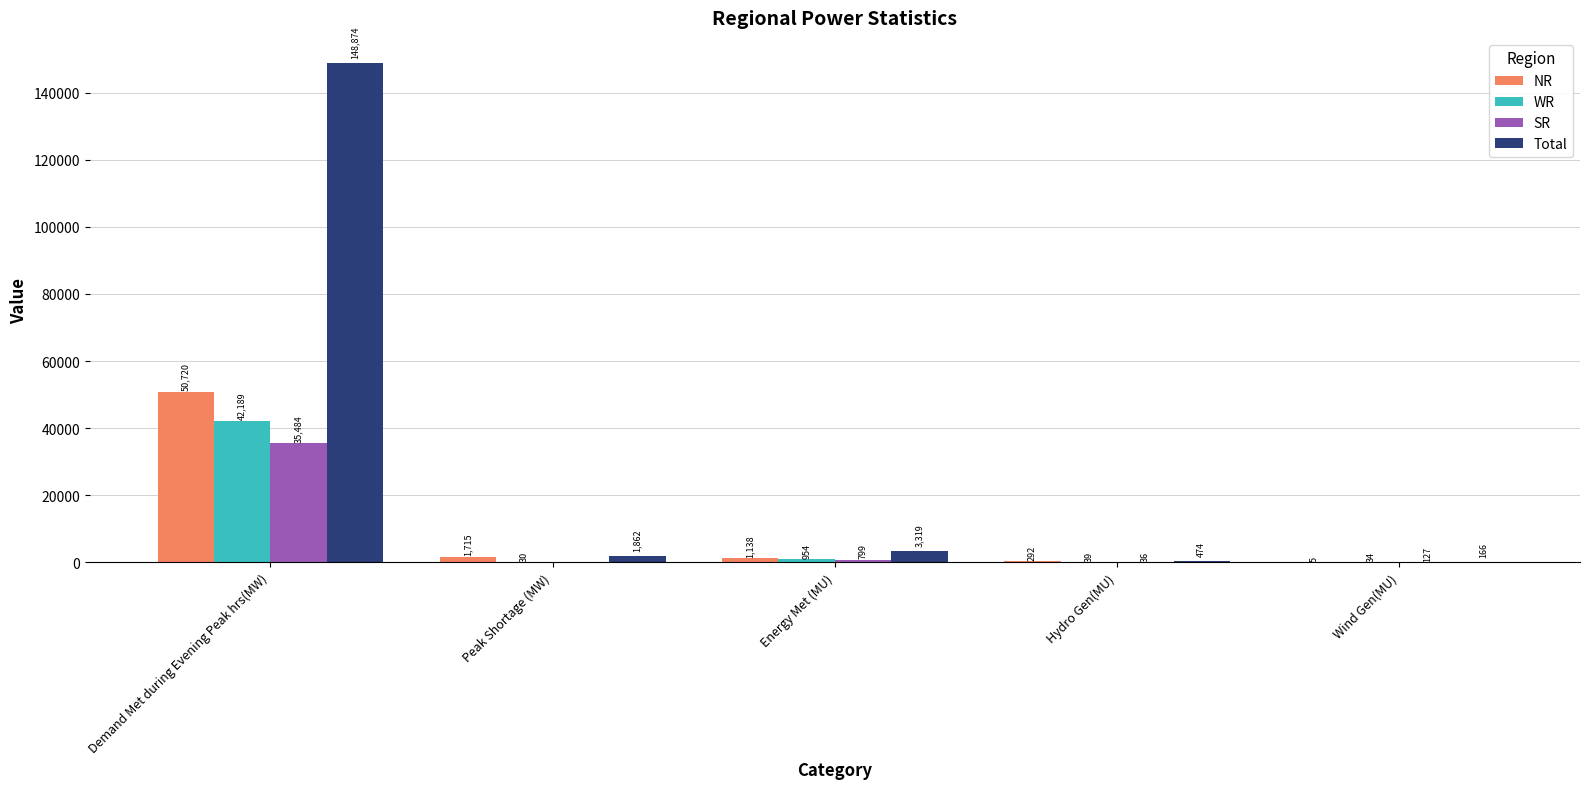

How many groups of bars are there?

5